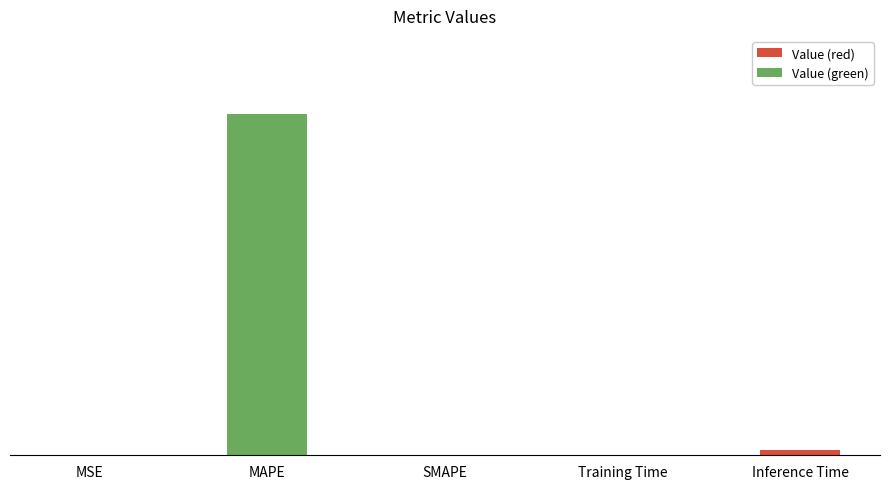

Are the bars horizontal?

No